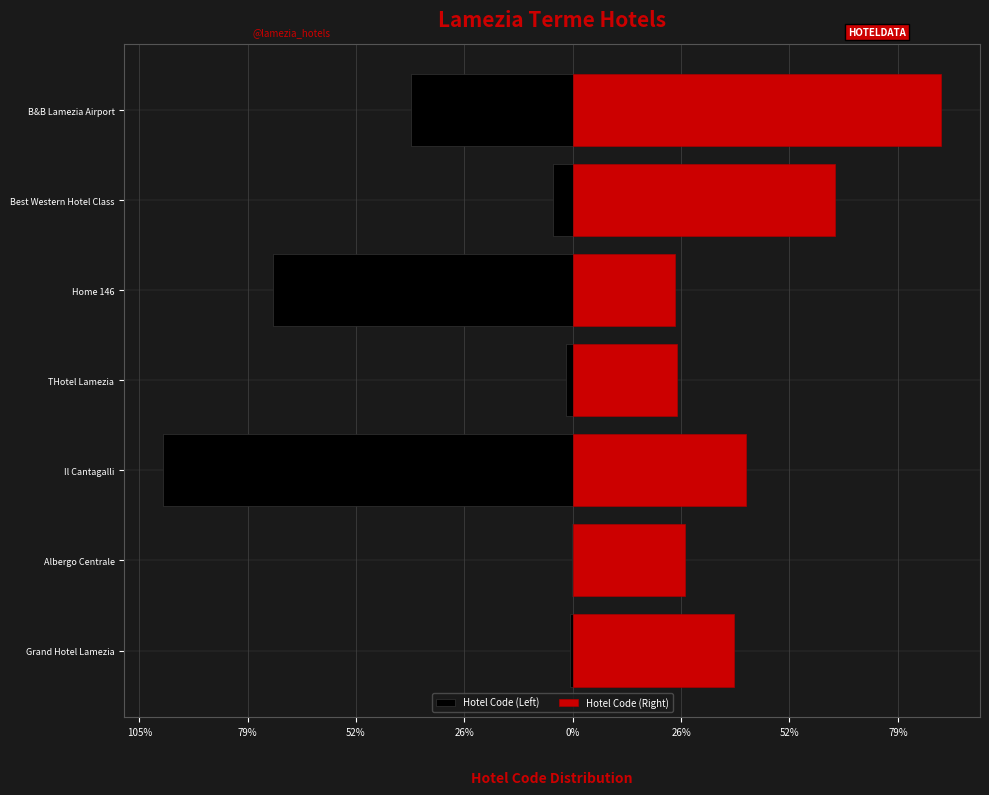

How many data points does each series have?

7